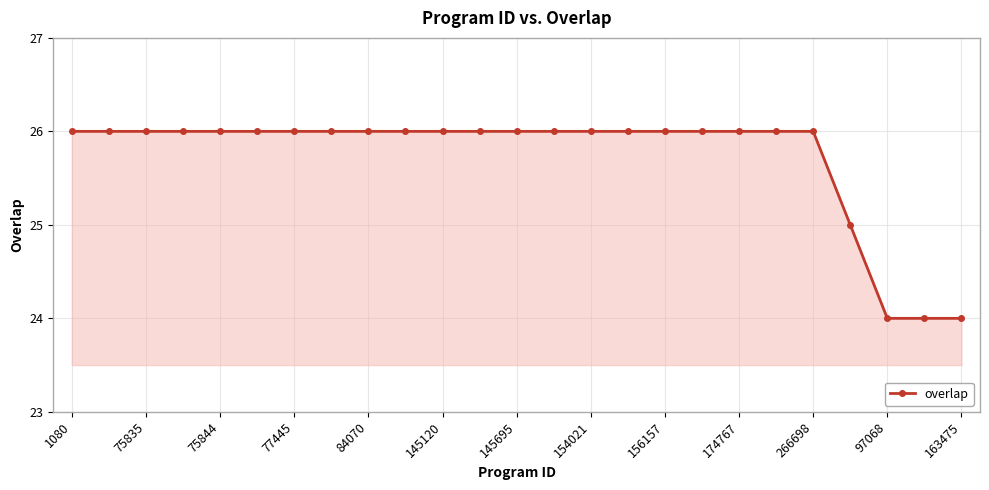

What is the value of the 14th point from the left?

26